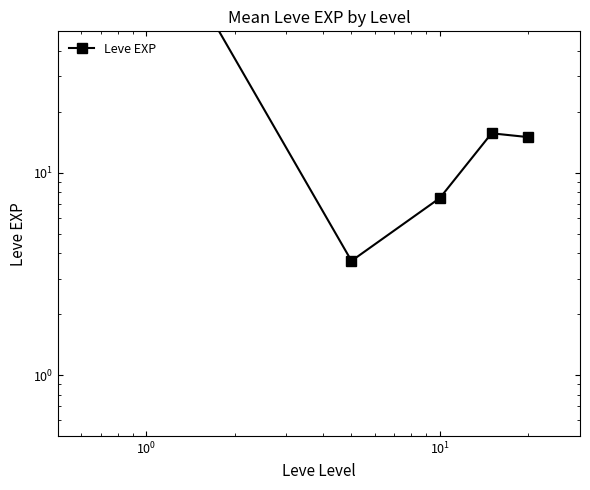

Does the chart display data point markers on the line(s)?

Yes